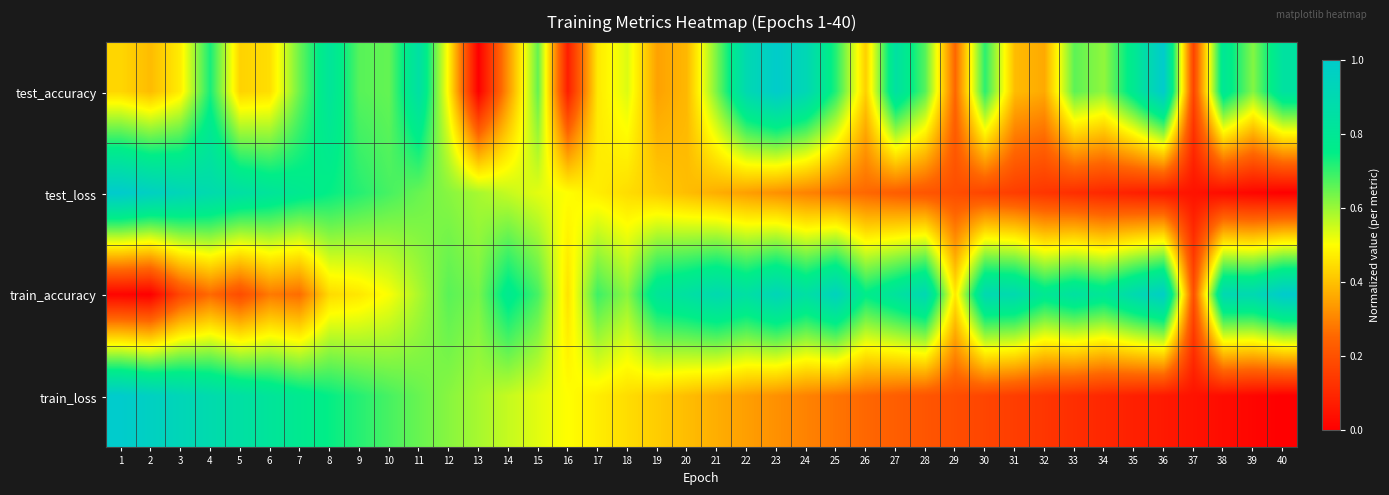

What is the total value across all series at 13?

1.8